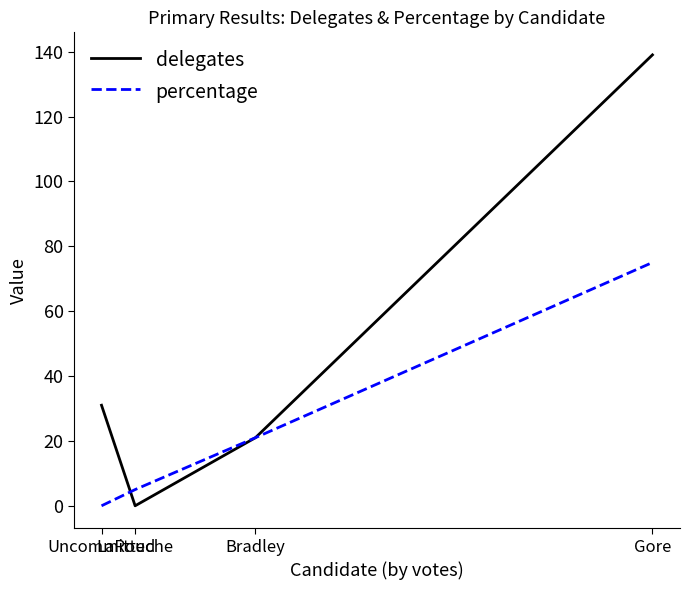

How many values in delegates are above zero?

3